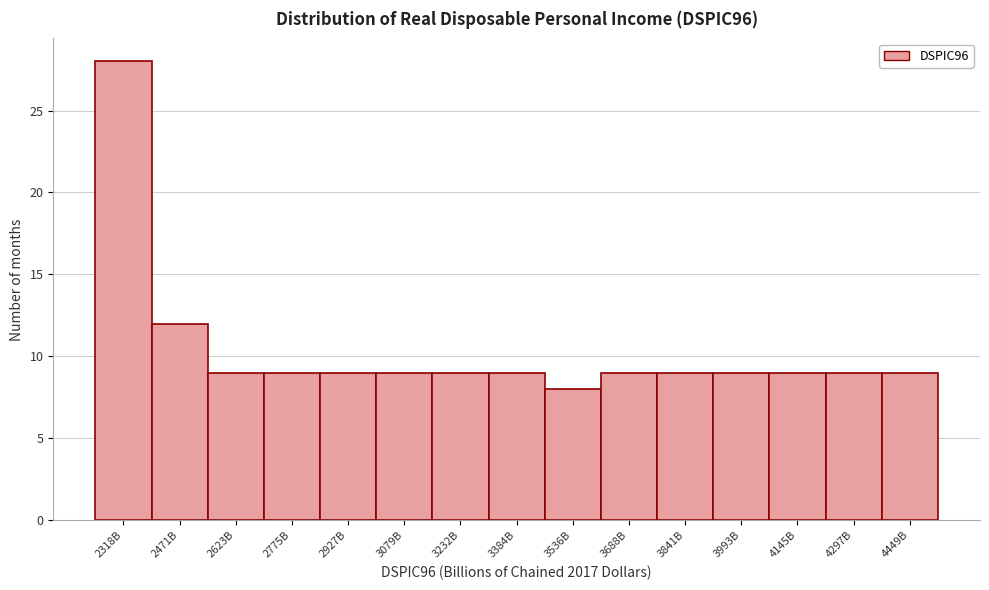

Reading right to left, extract all data points from this chart.

4449B=9	4297B=9	4145B=9	3993B=9	3841B=9	3688B=9	3536B=8	3384B=9	3232B=9	3079B=9	2927B=9	2775B=9	2623B=9	2471B=12	2318B=28